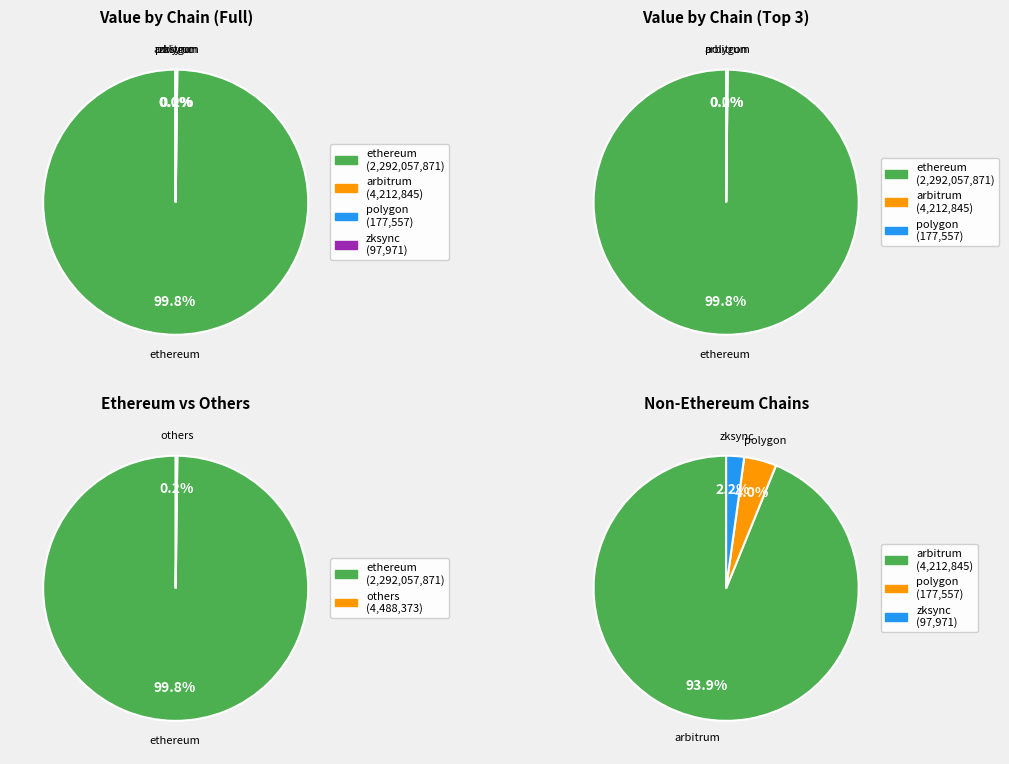

Which slice is the largest?

ethereum